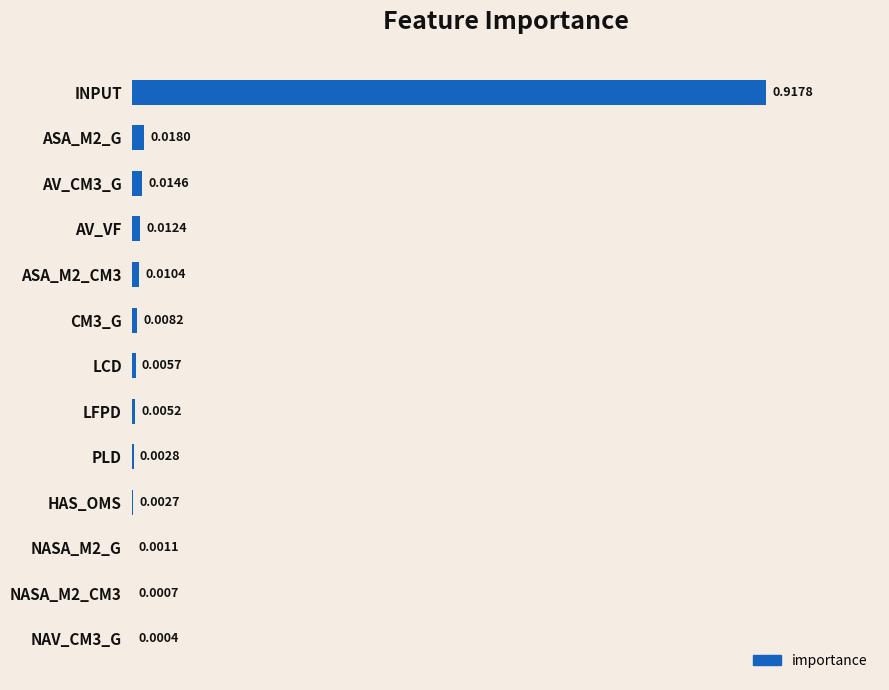

What is the sum of all values?

1.0